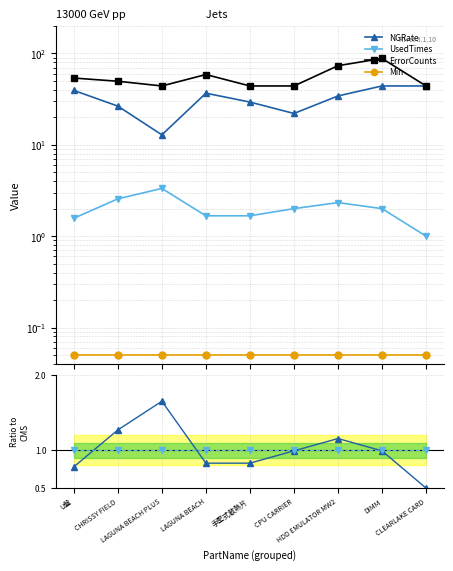

Which has a higher value, LAGUNA BEACH or CHRISSY FIELD?

CHRISSY FIELD